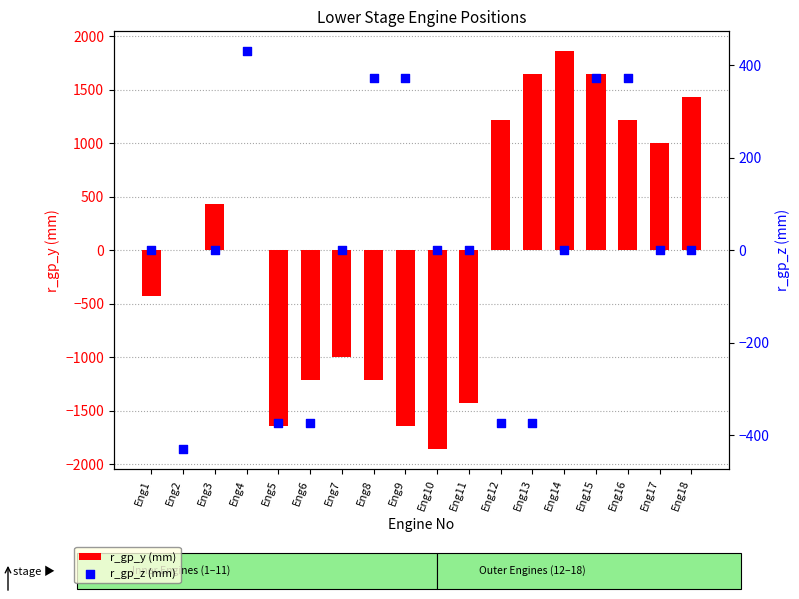

What are all the series names shown in the legend?

r_gp_y (mm), r_gp_z (mm)